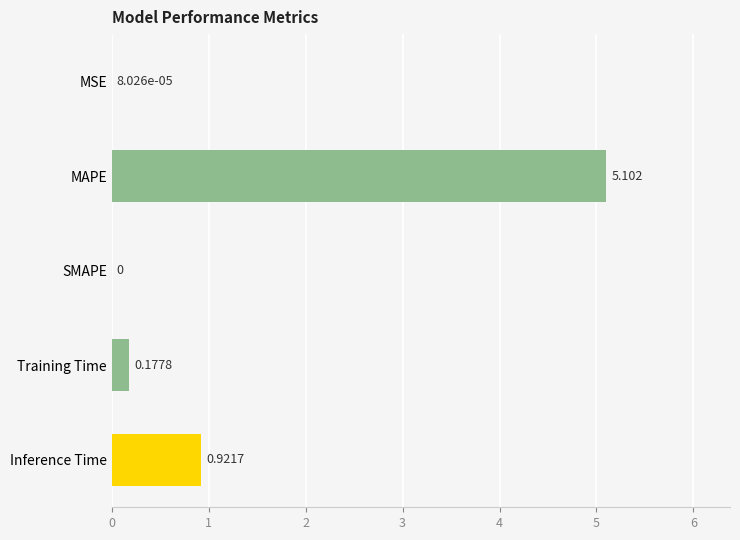

How many categories are shown in the chart?

5